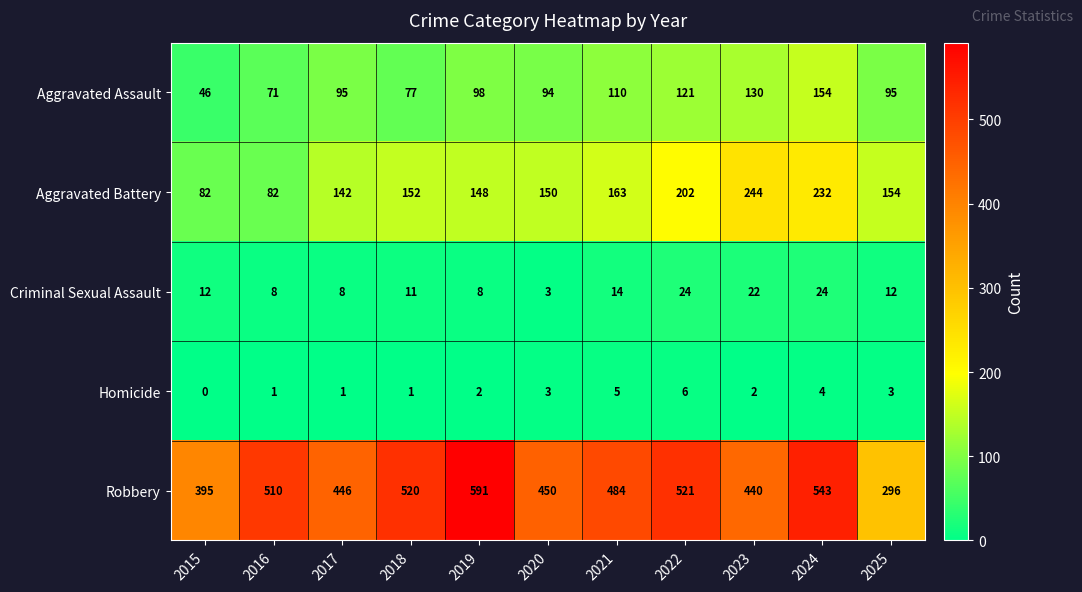

True or false: Aggravated Battery has a value of 154 at 2025.

True